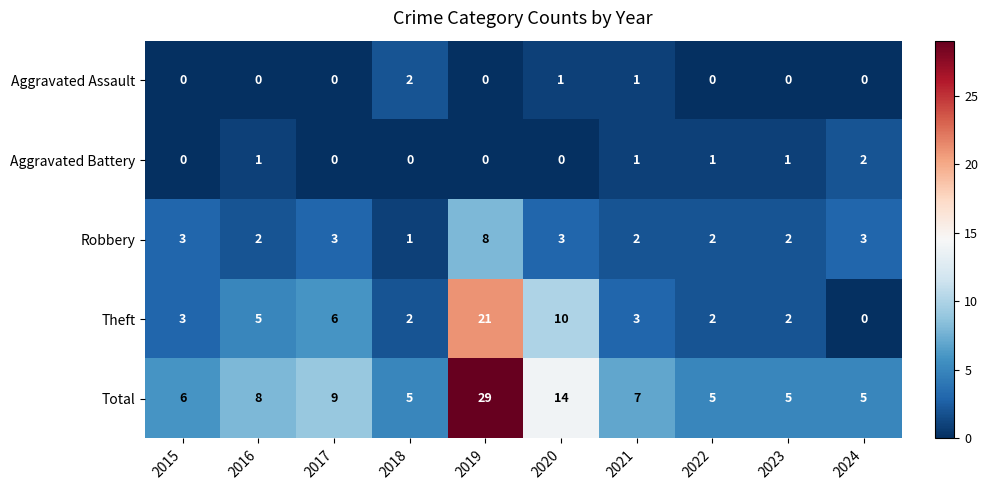

What is the sum of the Robbery values at 2017 and 2020?

6